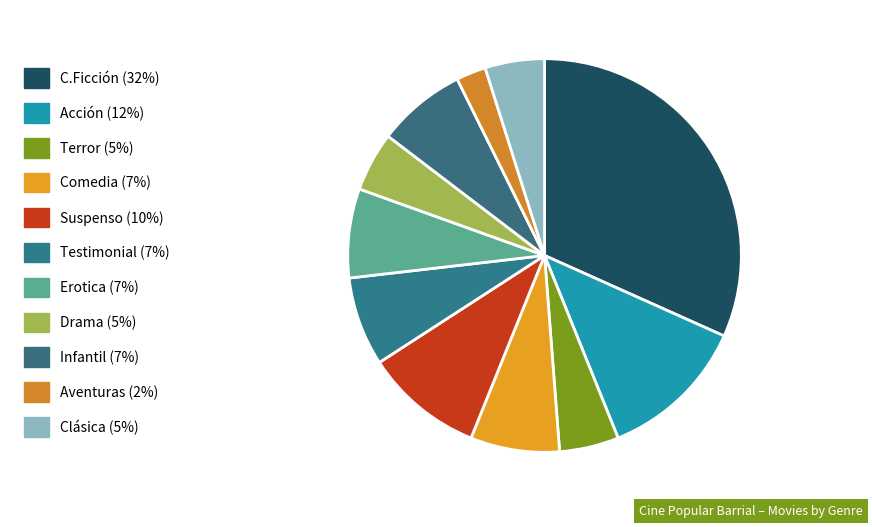

What is the total percentage of Drama and Clásica?

9.8%